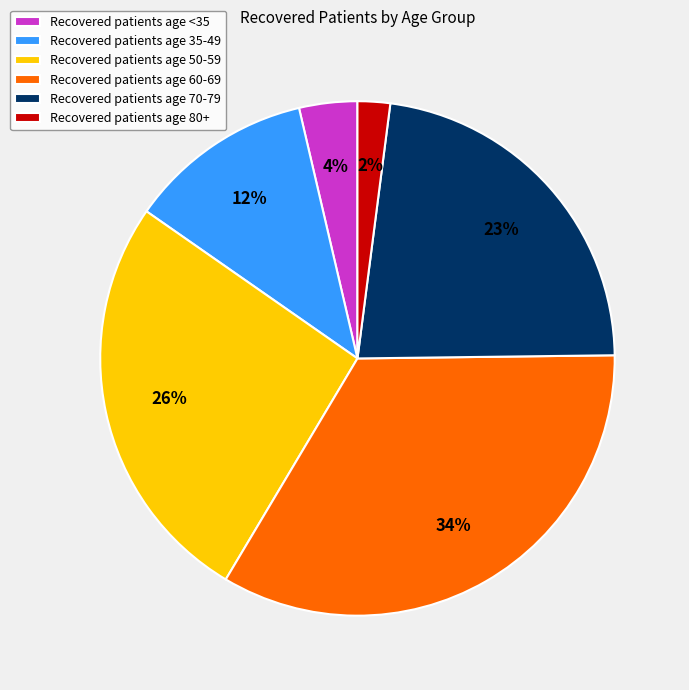

The Recovered patients age <35 slice represents 4% of the pie. True or false?

True